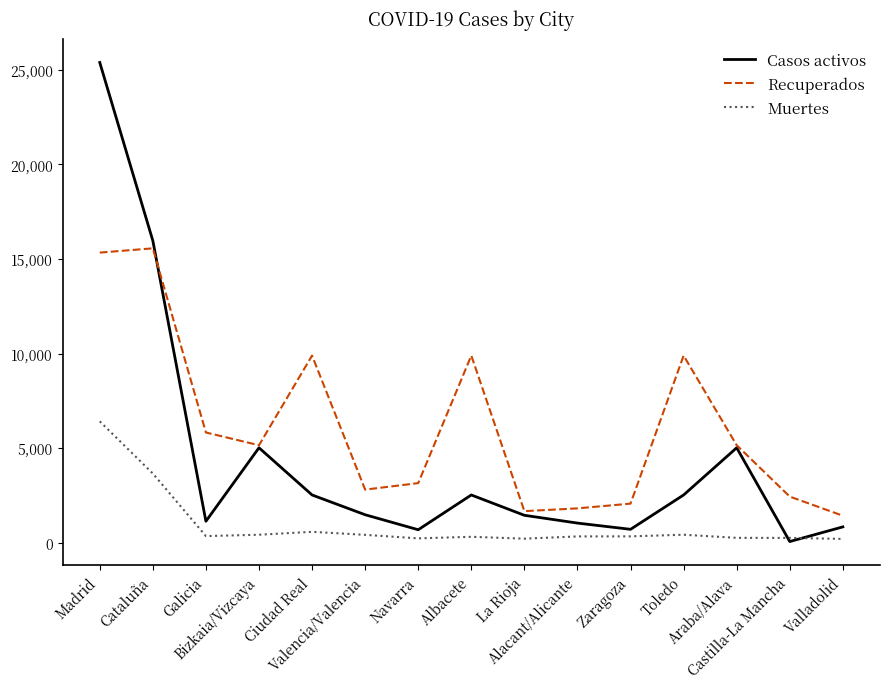

Which category has the highest value across all series?

Madrid